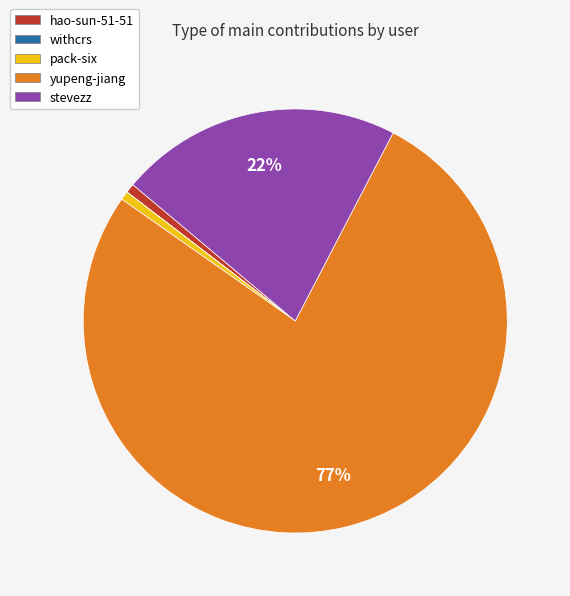

Is the sum of pack-six and stevezz greater than half?

No